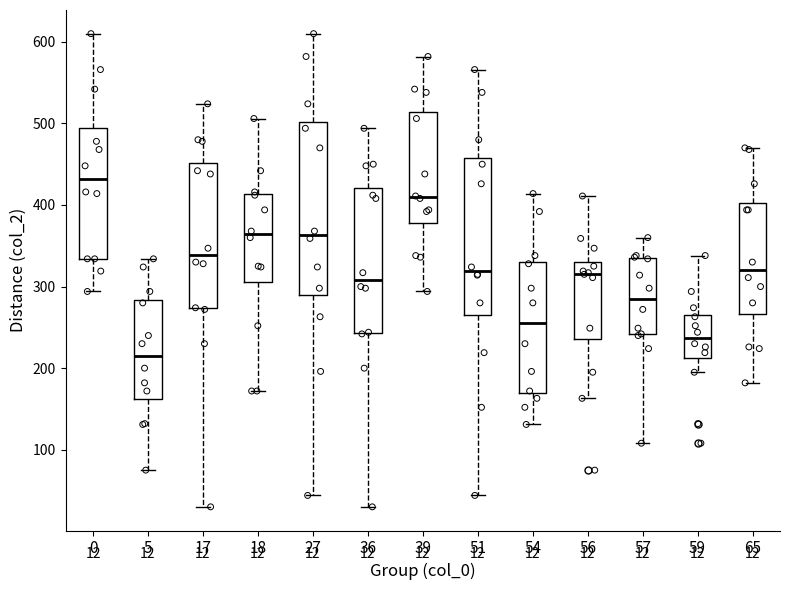

Comparing the boxes themselves (not the whiskers), which one is the tallest?

27